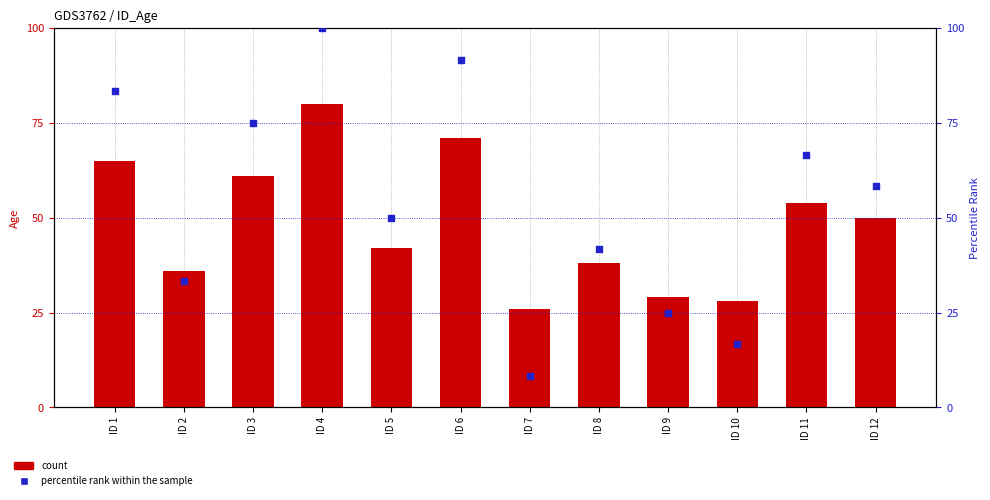

What are all the series names shown in the legend?

count, percentile rank within the sample